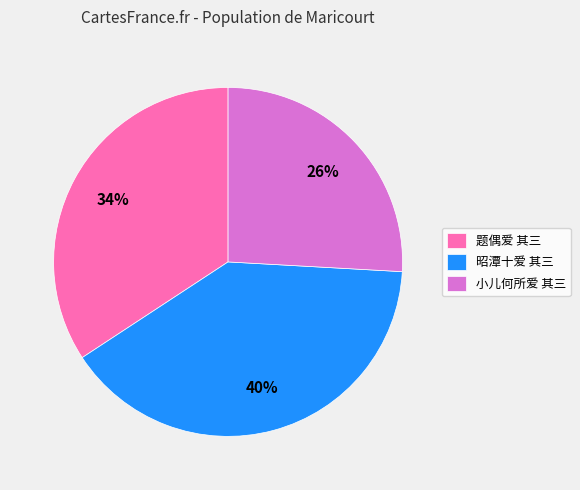

To the nearest percent, what portion does 小儿何所爱 其三 represent?

26%